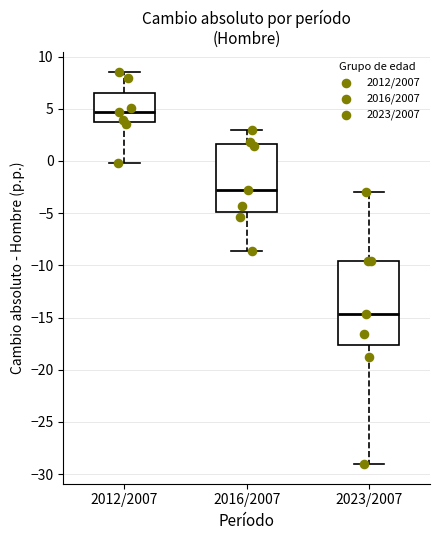

Reading left to right, read every box against the y-axis: the position of its median line, the range the box covers, and the ends of its whiskers. The values are not printed on the chart, so give them approximately, as read against the axis.

2012/2007: median 4.5, box 3.5 to 6.5, whiskers 0.0 to 8.5
2016/2007: median -2.5, box -5.0 to 1.5, whiskers -8.5 to 3.0
2023/2007: median -14.5, box -17.5 to -9.5, whiskers -29.0 to -3.0